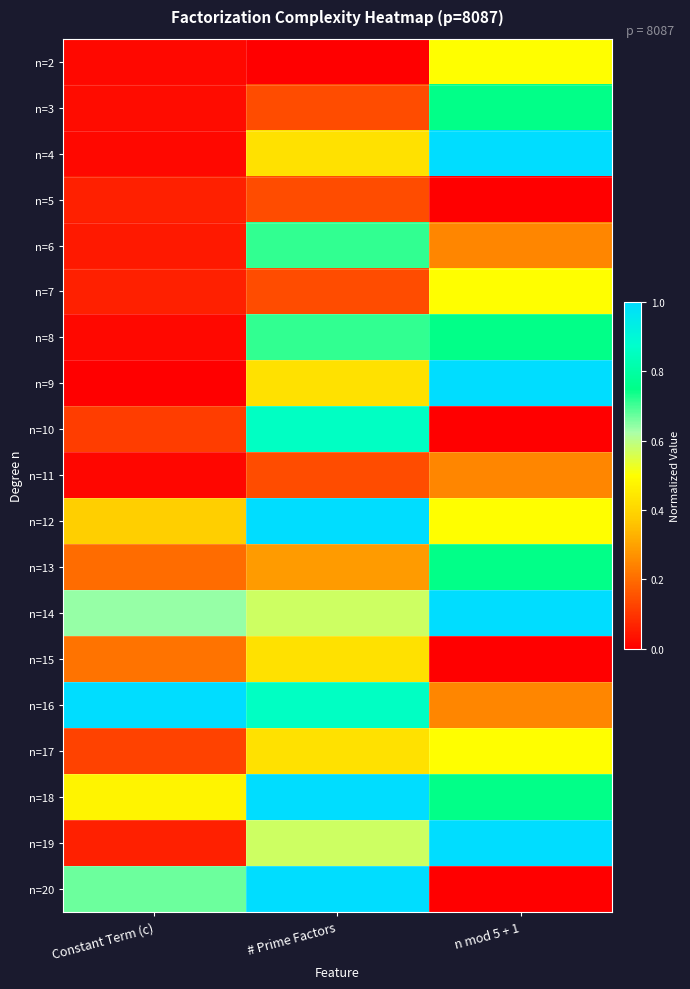

Rank the series by their maximum value, from lowest to highest.

n=5, n=11, n=15, n=2, n=7, n=17, n=6, n=3, n=8, n=13, n=10, n=4, n=9, n=14, n=19, n=12, n=18, n=20, n=16